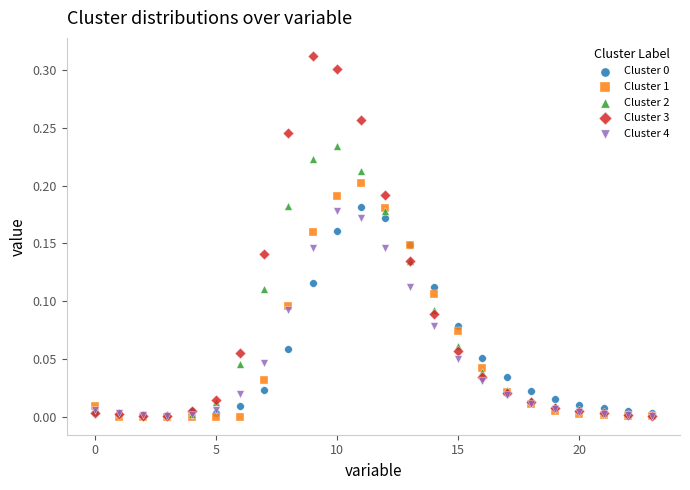

Which series reaches the maximum Y coordinate?

Cluster 3